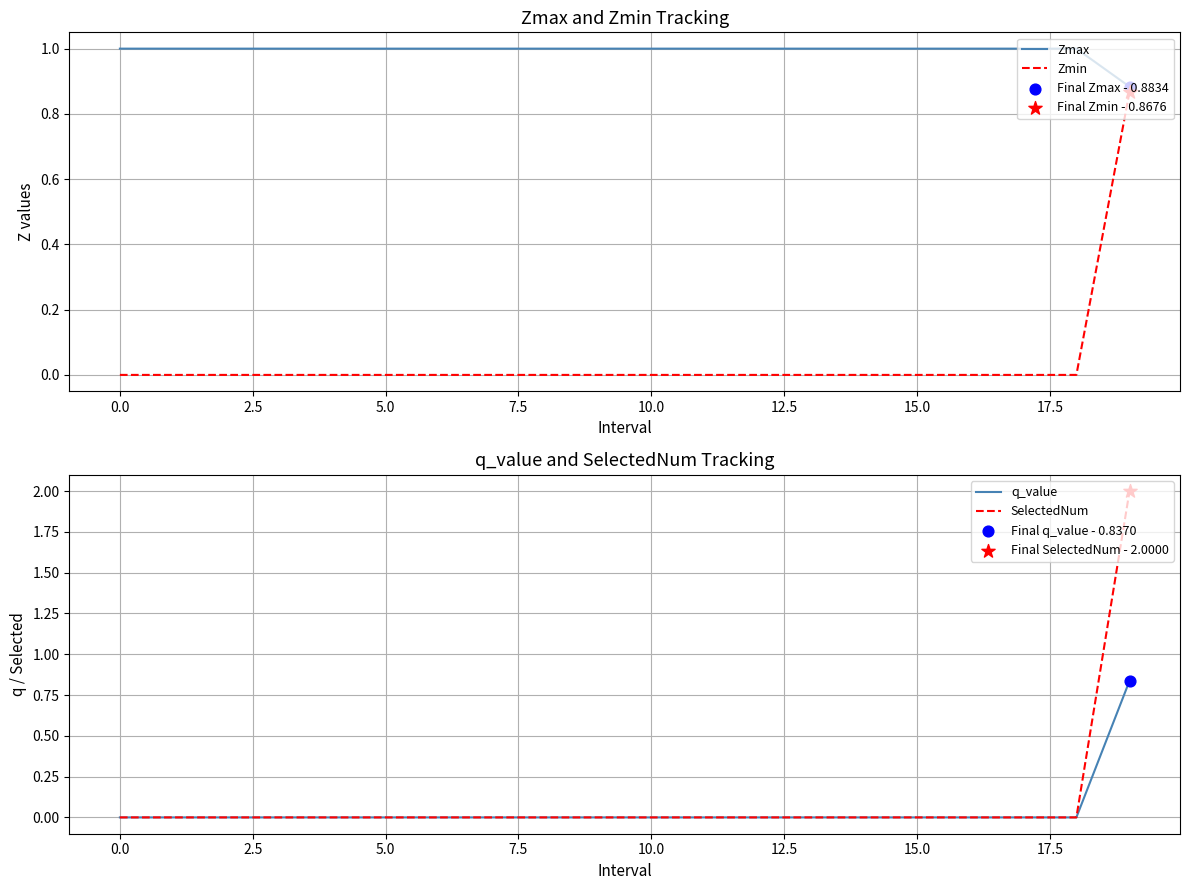

Which series contains the lowest Y value?

Zmin